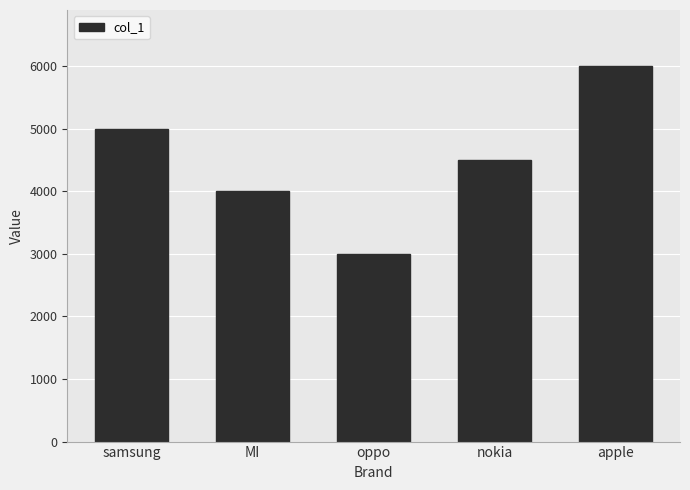

List the labels in order of value, largest first.

apple, samsung, nokia, MI, oppo